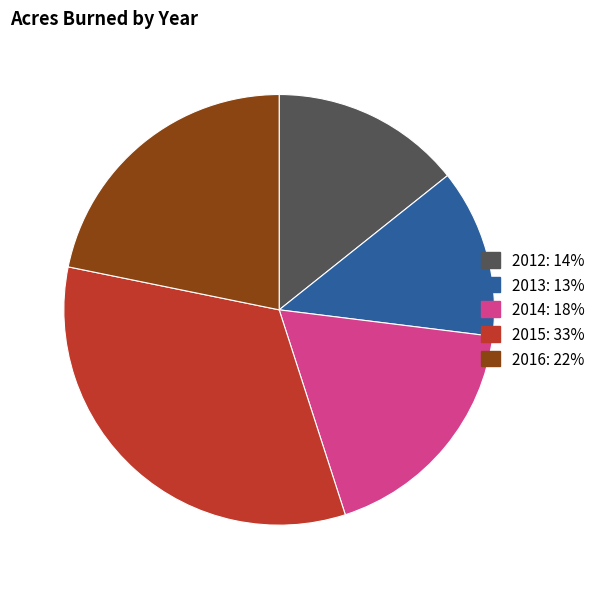

Does 2013 represent more than half of the total?

No